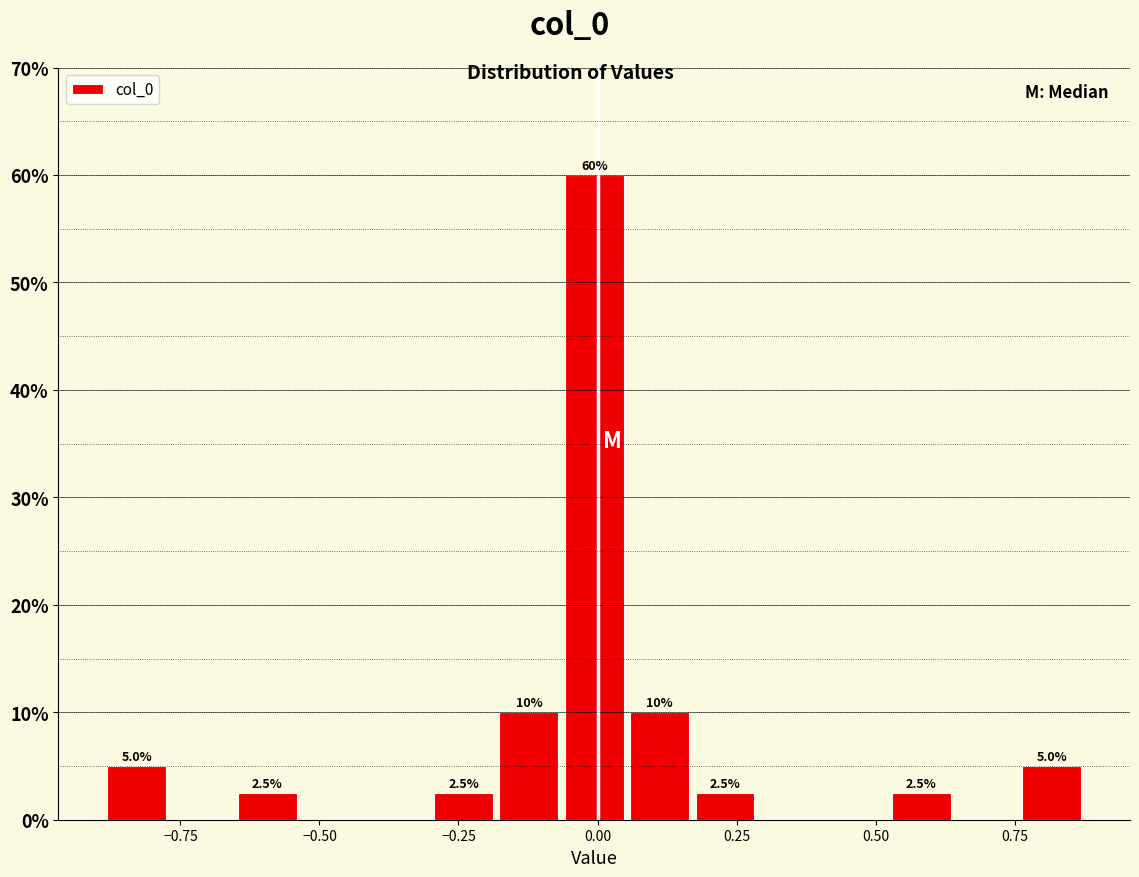

Read against the x-axis, roughly where is the centre of the tallest bar?

0.00